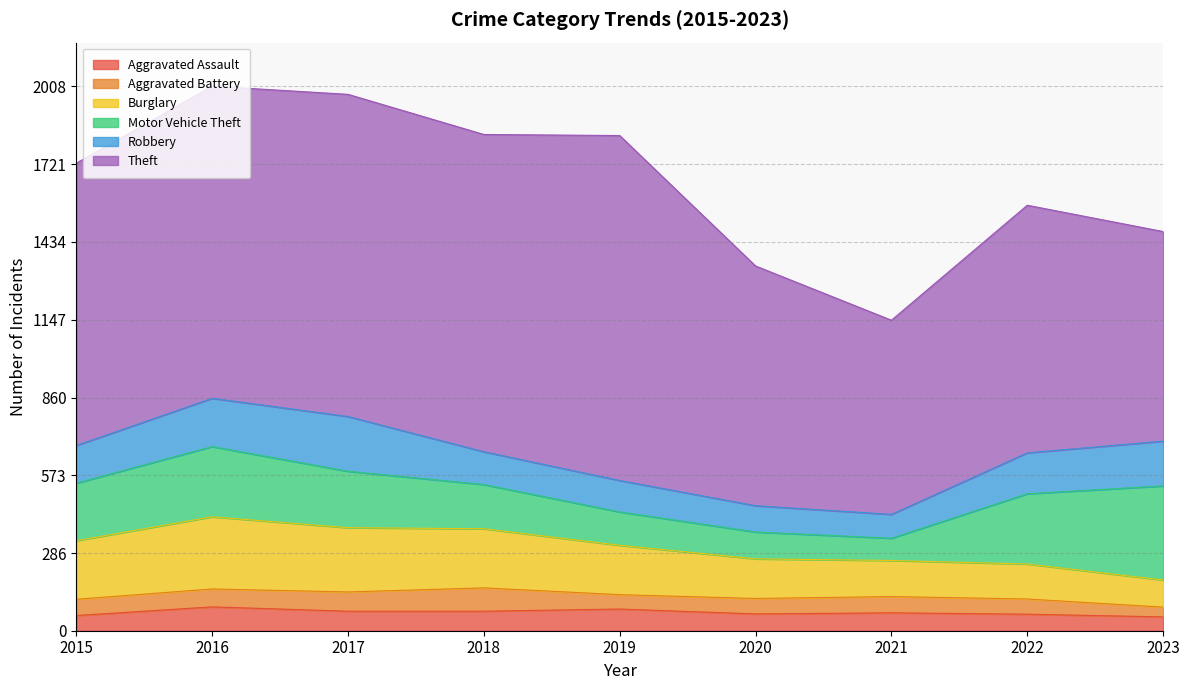

What is the value of the Motor Vehicle Theft point at the 7th from the left?

82